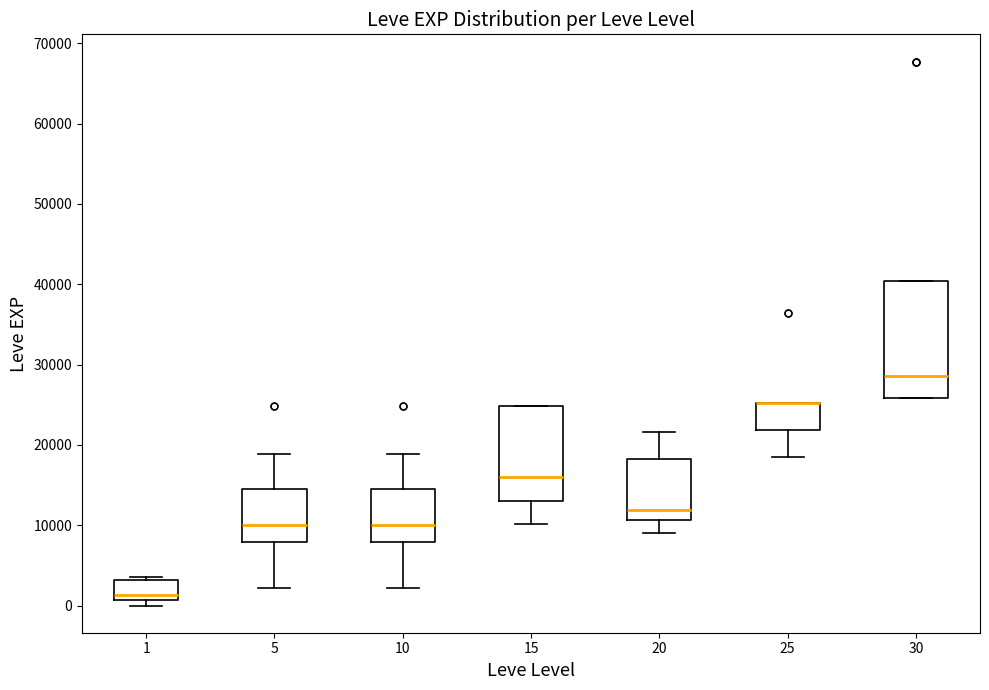

Reading left to right, read every box against the y-axis: the position of its median line, the range the box covers, and the ends of its whiskers. The values are not printed on the chart, so give them approximately, as read against the axis.

1: median 1000 (just above the box's lower edge), box 1000 to 3000, whiskers 0 to 4000
5: median 10000, box 8000 to 15000, whiskers 2000 to 19000
10: median 10000, box 8000 to 15000, whiskers 2000 to 19000
15: median 16000, box 13000 to 25000, whiskers 10000 to 25000
20: median 12000, box 11000 to 18000, whiskers 9000 to 22000
25: median 25000 (drawn on the box's upper edge), box 22000 to 25000, whiskers 18000 to 25000
30: median 29000, box 26000 to 40000, whiskers 26000 to 40000